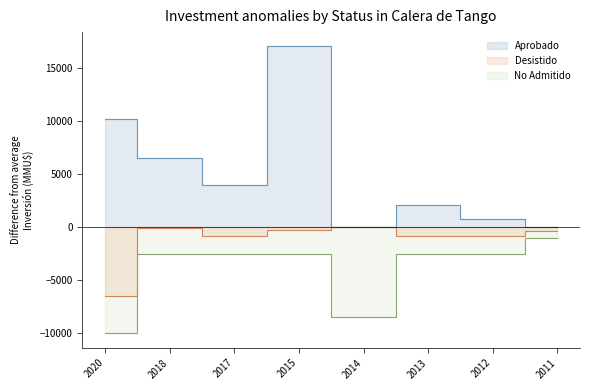

What is the greatest value displayed?

17000